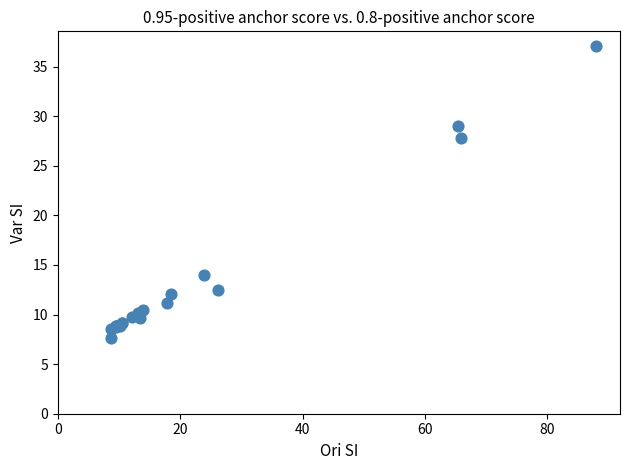

What Y value in the scatter plot is closest to 22?

27.8